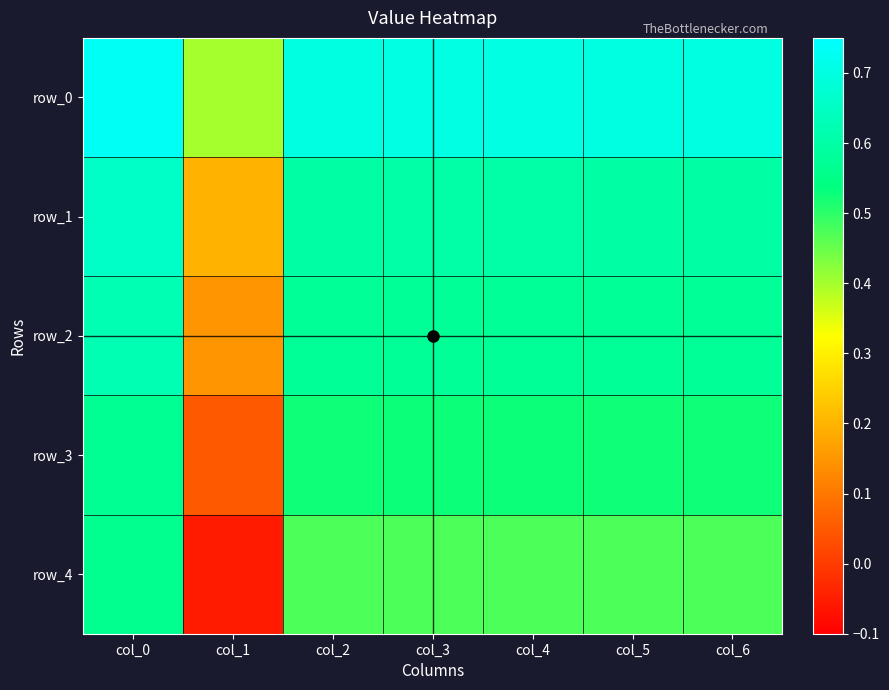

At how many categories does at least one series exceed 0?

7